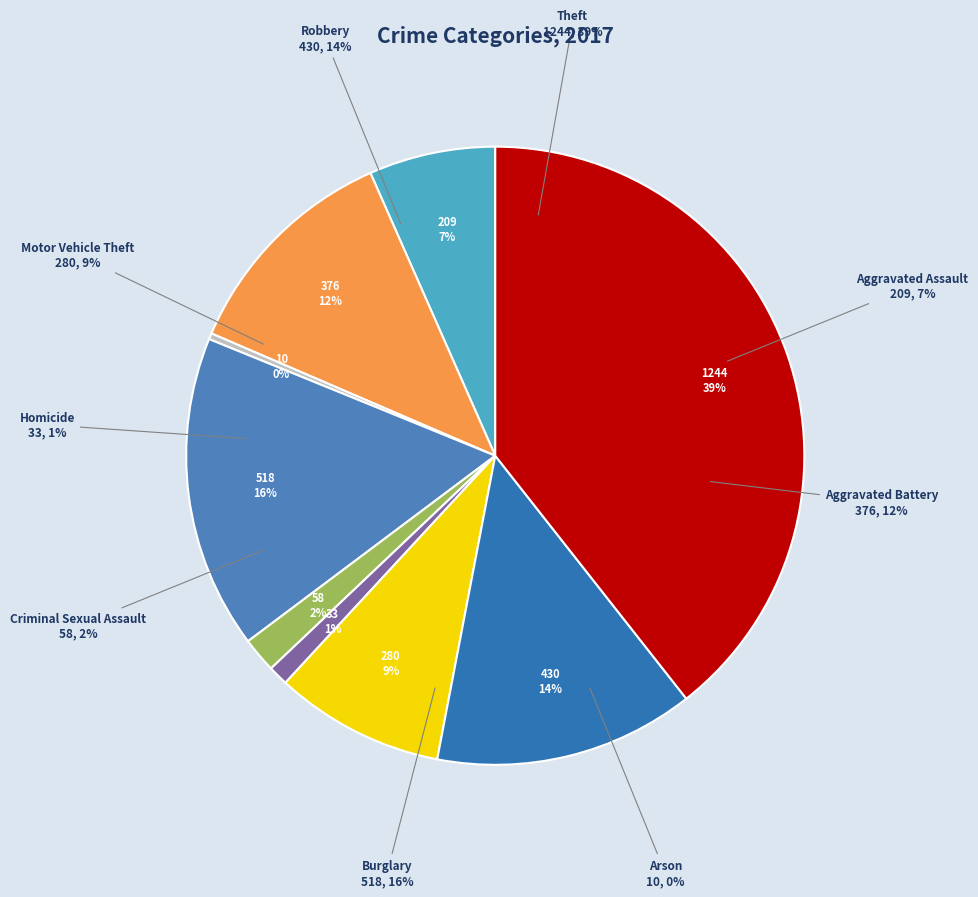

To the nearest percent, what is the combined percentage of Burglary and Theft?

56%